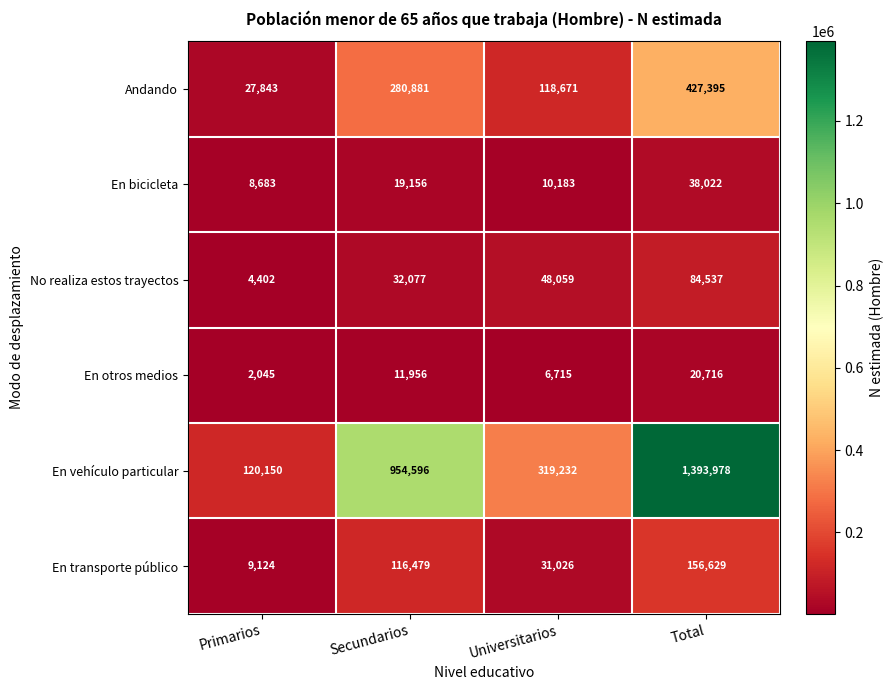

What is the total value across all series at Total?

2121277